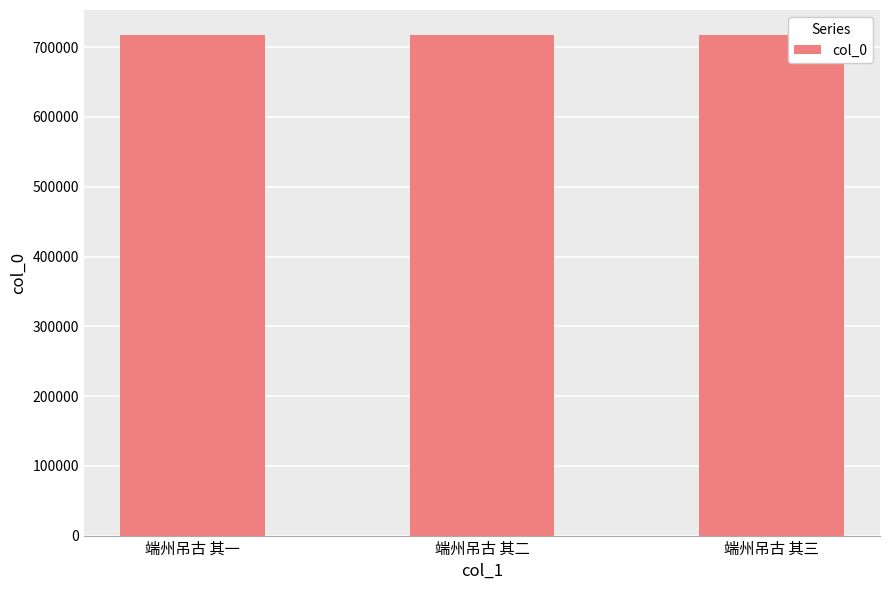

What value does the data have at 端州吊古 其三?

717440